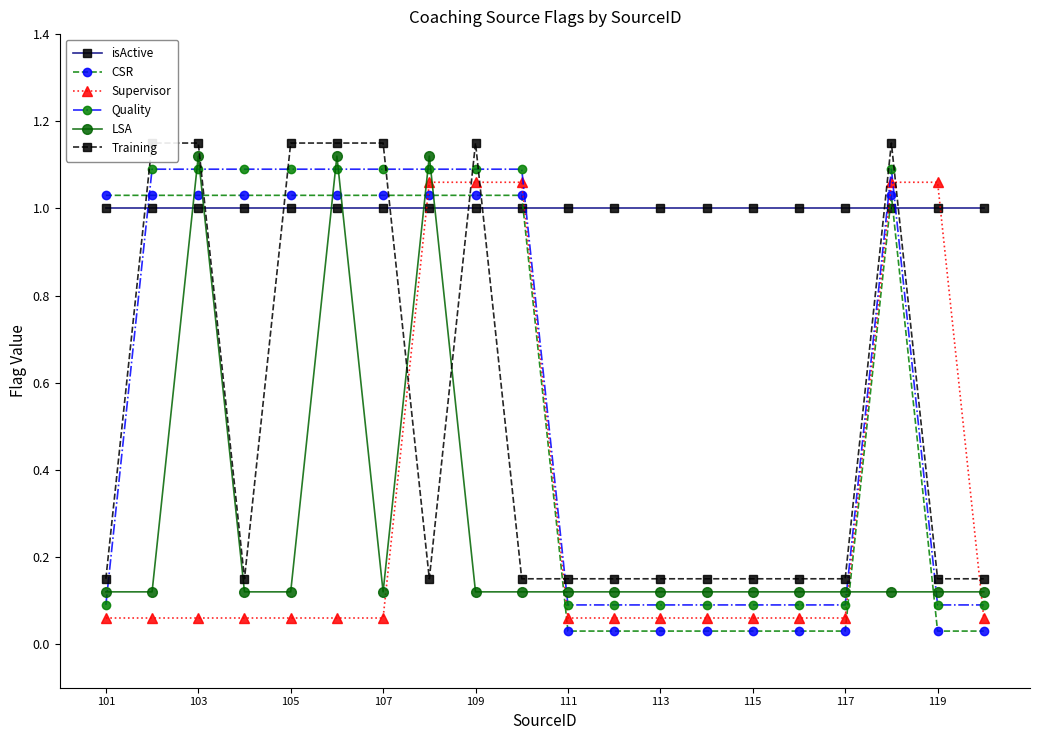

Reading left to right, transcribe all the data shown in this chart.

isActive: 1.0	1.0	1.0	1.0	1.0	1.0	1.0	1.0	1.0	1.0	1.0	1.0	1.0	1.0	1.0	1.0	1.0	1.0	1.0	1.0
CSR: 1.0	1.0	1.0	1.0	1.0	1.0	1.0	1.0	1.0	1.0	0.0	0.0	0.0	0.0	0.0	0.0	0.0	1.0	0.0	0.0
Supervisor: 0.1	0.1	0.1	0.1	0.1	0.1	0.1	1.1	1.1	1.1	0.1	0.1	0.1	0.1	0.1	0.1	0.1	1.1	1.1	0.1
Quality: 0.1	1.1	1.1	1.1	1.1	1.1	1.1	1.1	1.1	1.1	0.1	0.1	0.1	0.1	0.1	0.1	0.1	1.1	0.1	0.1
LSA: 0.1	0.1	1.1	0.1	0.1	1.1	0.1	1.1	0.1	0.1	0.1	0.1	0.1	0.1	0.1	0.1	0.1	0.1	0.1	0.1
Training: 0.1	1.1	1.1	0.1	1.1	1.1	1.1	0.1	1.1	0.1	0.1	0.1	0.1	0.1	0.1	0.1	0.1	1.1	0.1	0.1